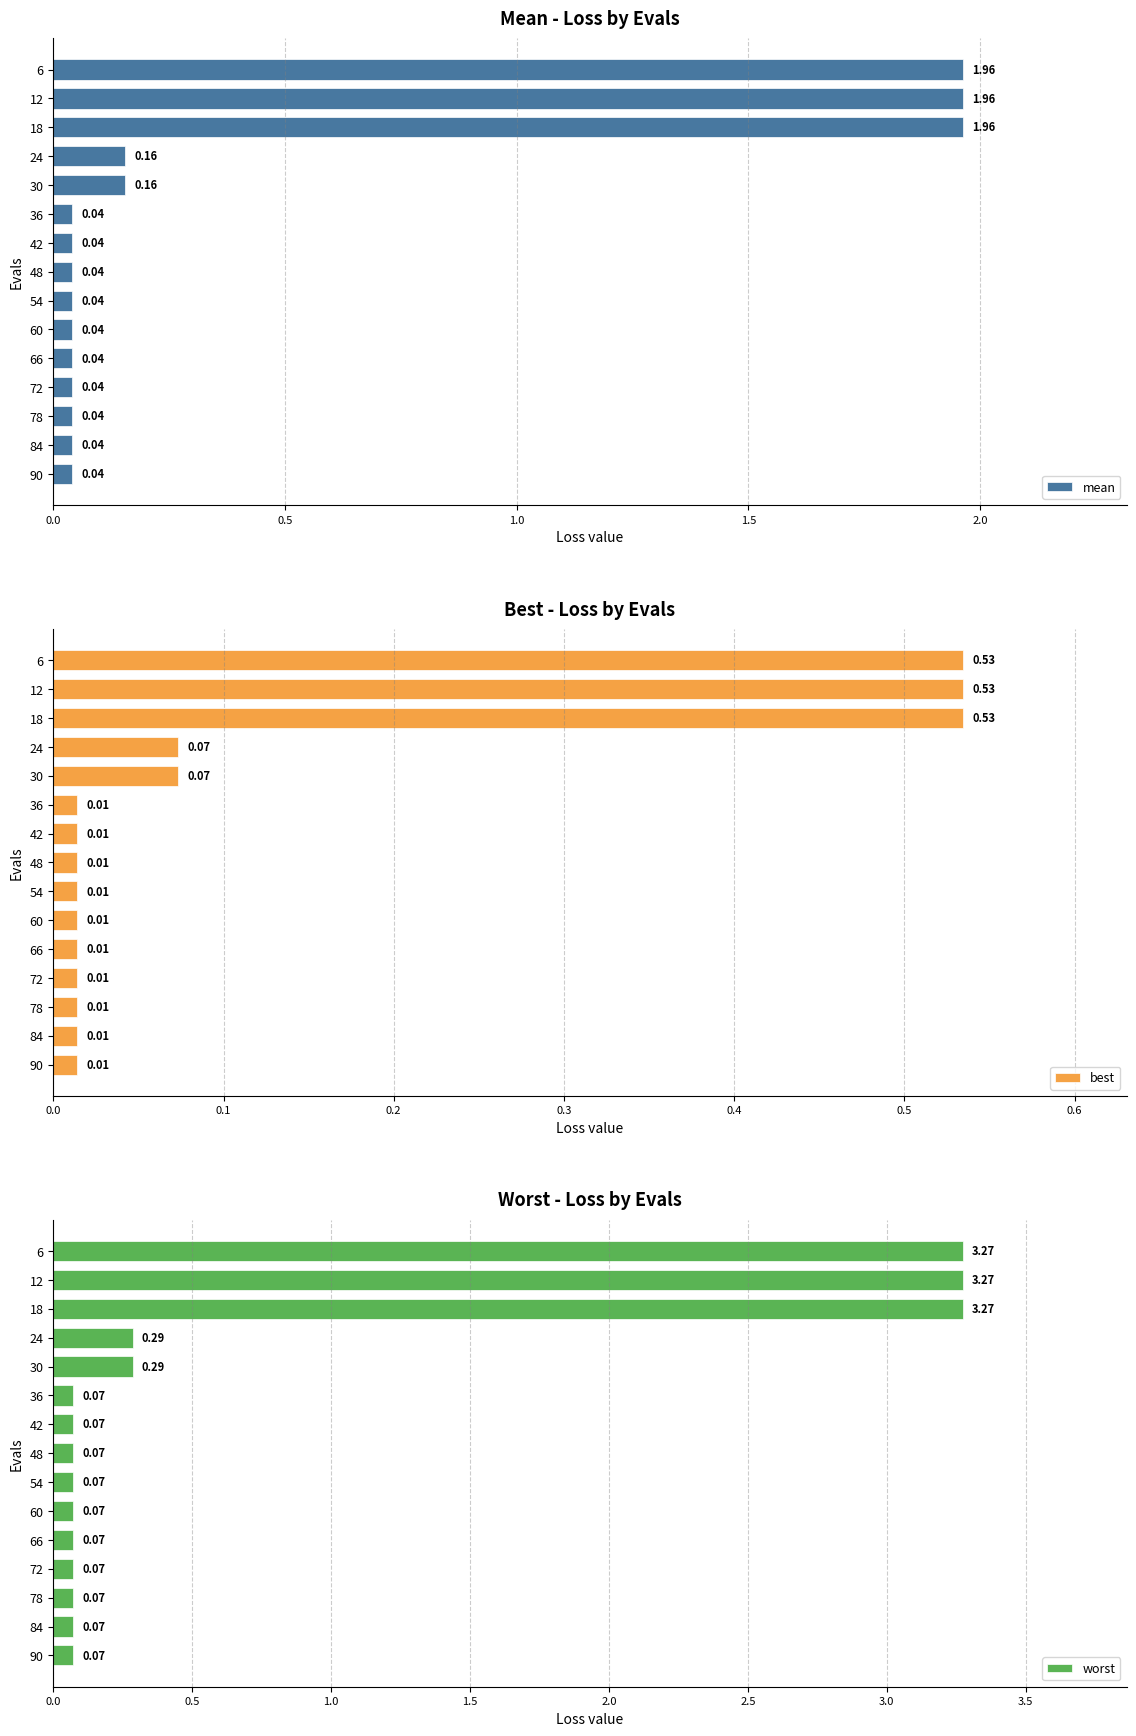

What is the sum of all mean values?

6.6